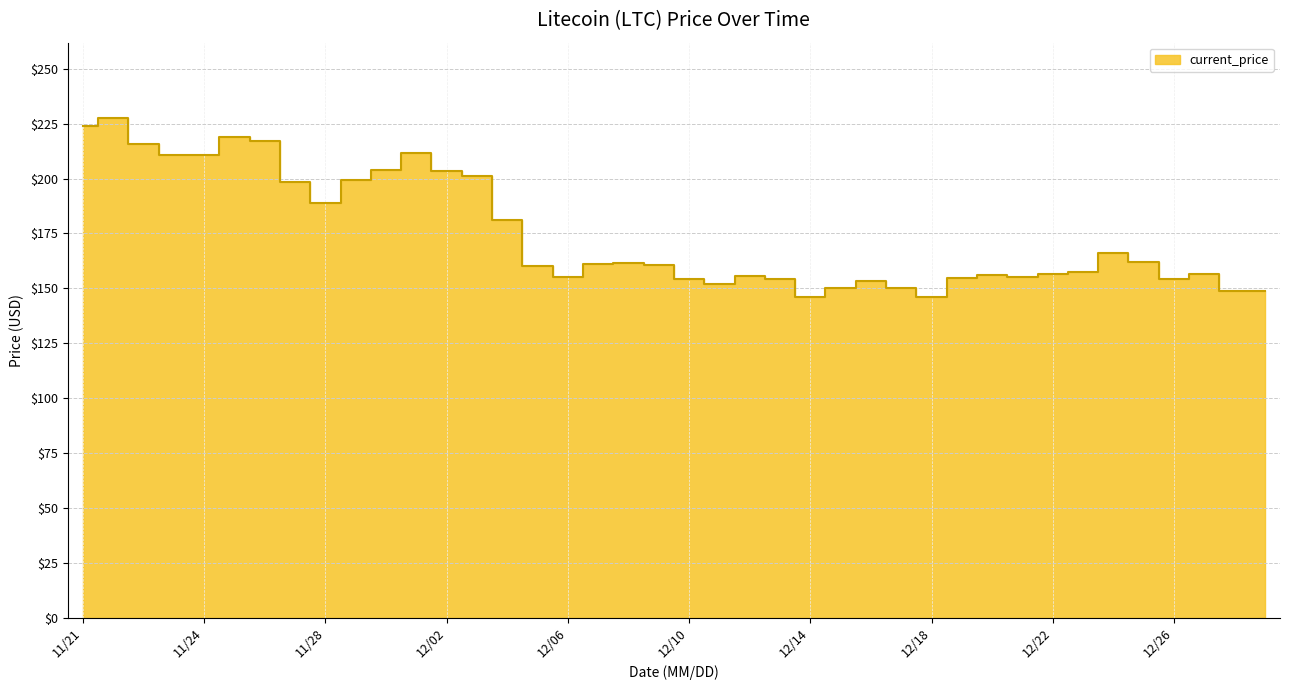

How many values are below 160?

19